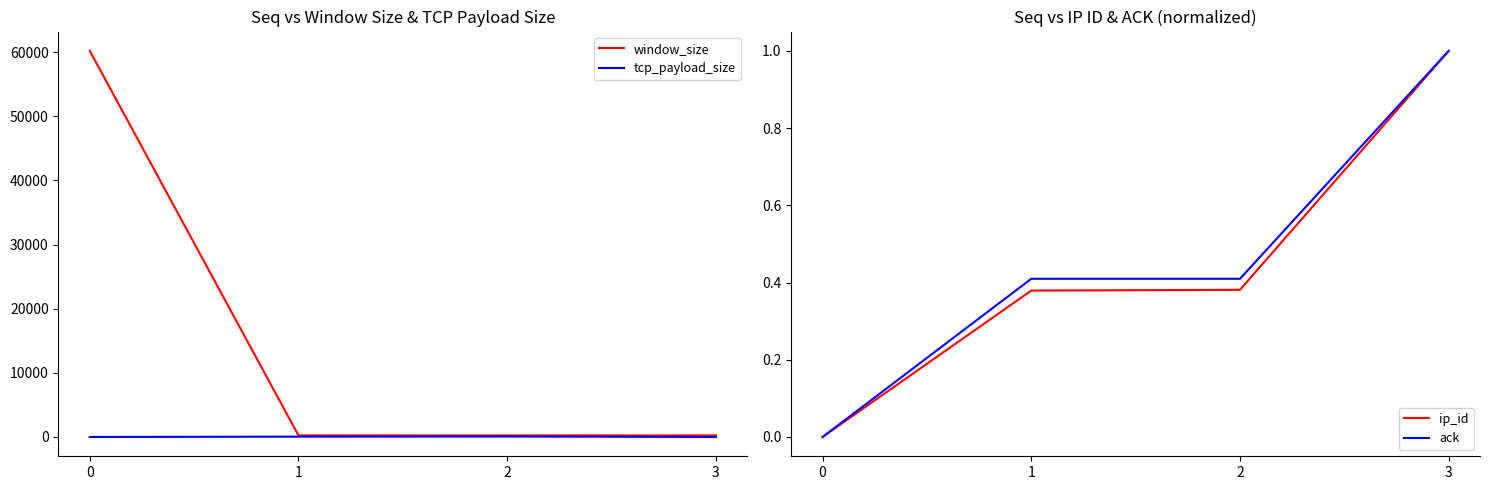

How many data points in window_size are above 244?

1